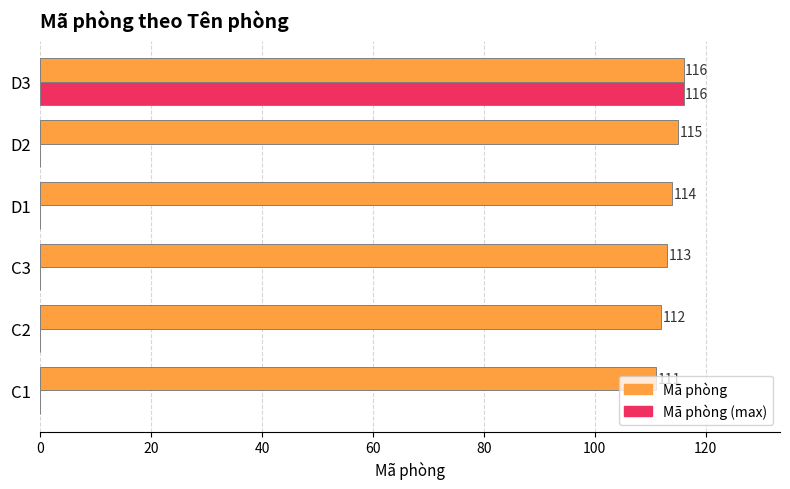

At which category does the chart reach its peak across all series?

D3